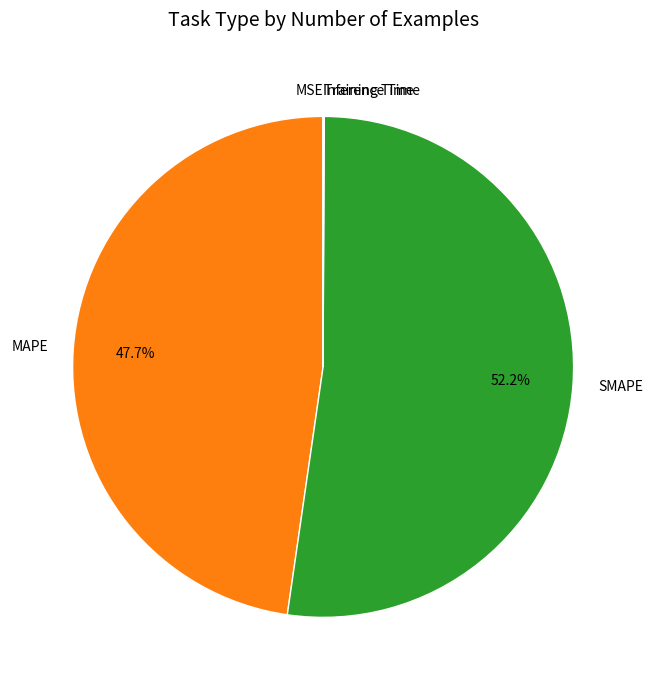

Which category accounts for the majority?

SMAPE